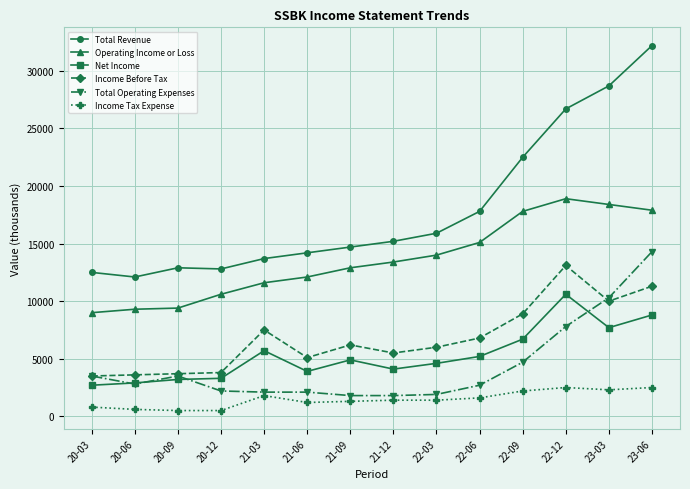

True or false: Income Before Tax and Total Revenue cross at least once.

False